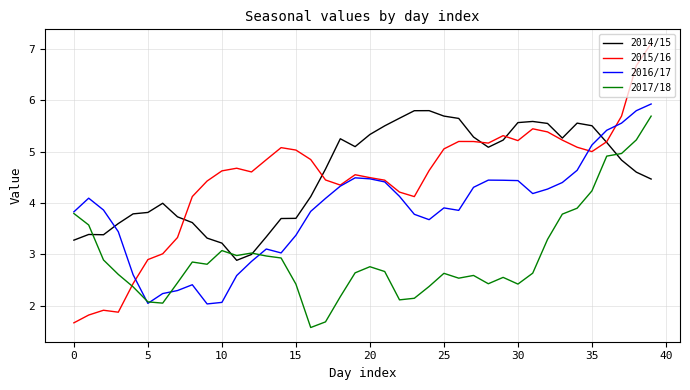

Which series has the widest spread of values?

2015/16